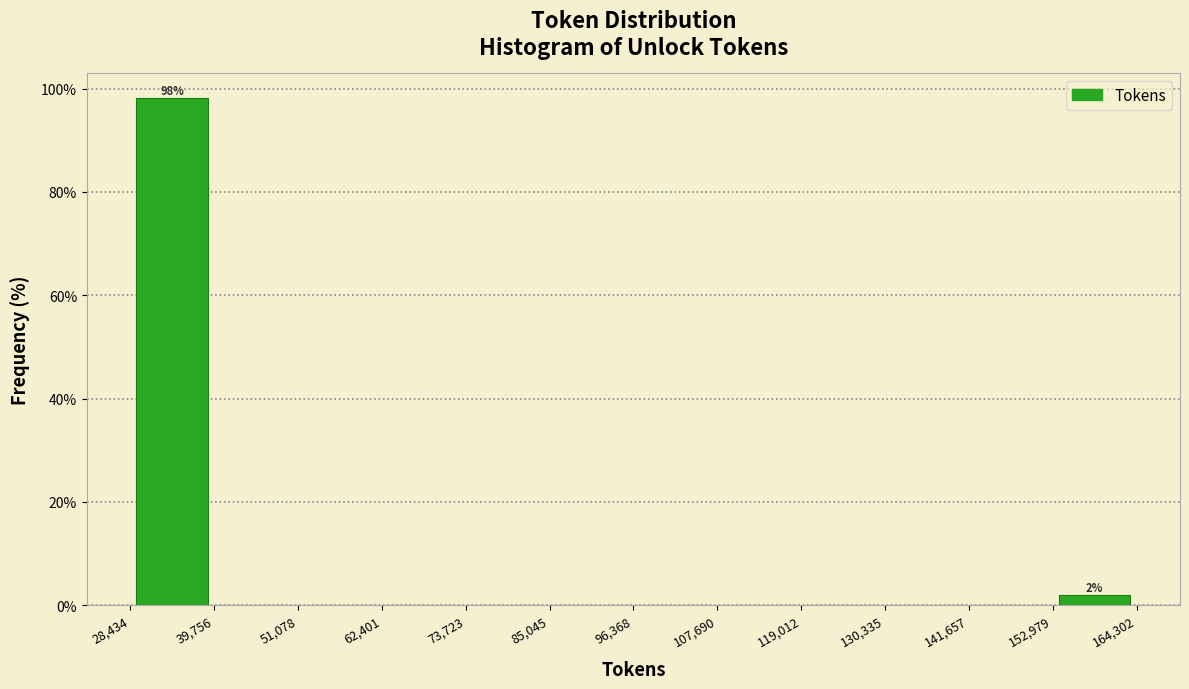

Over which range of the x-axis is the bar tallest?

28,434 to 39,756